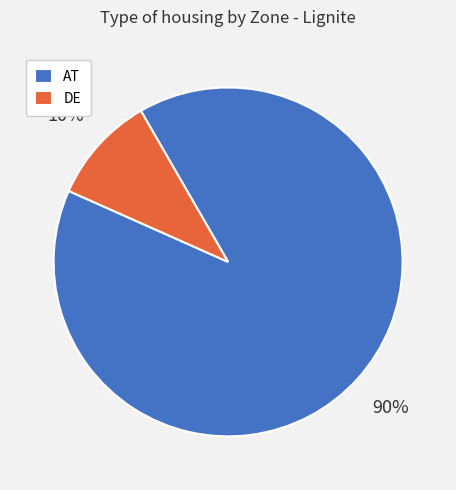

How many slices are in this pie chart?

2